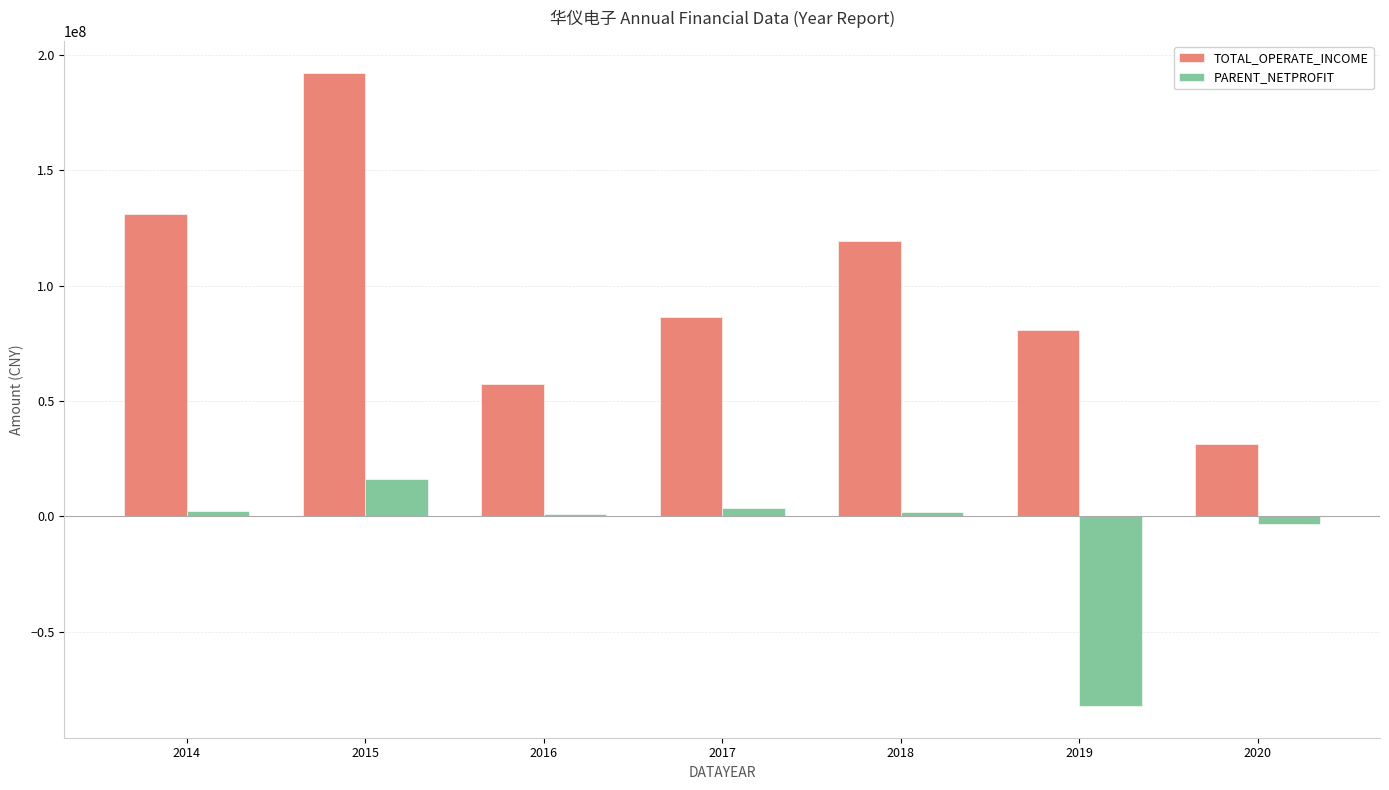

Between 2017 and 2020, which series saw the biggest shift?

TOTAL_OPERATE_INCOME